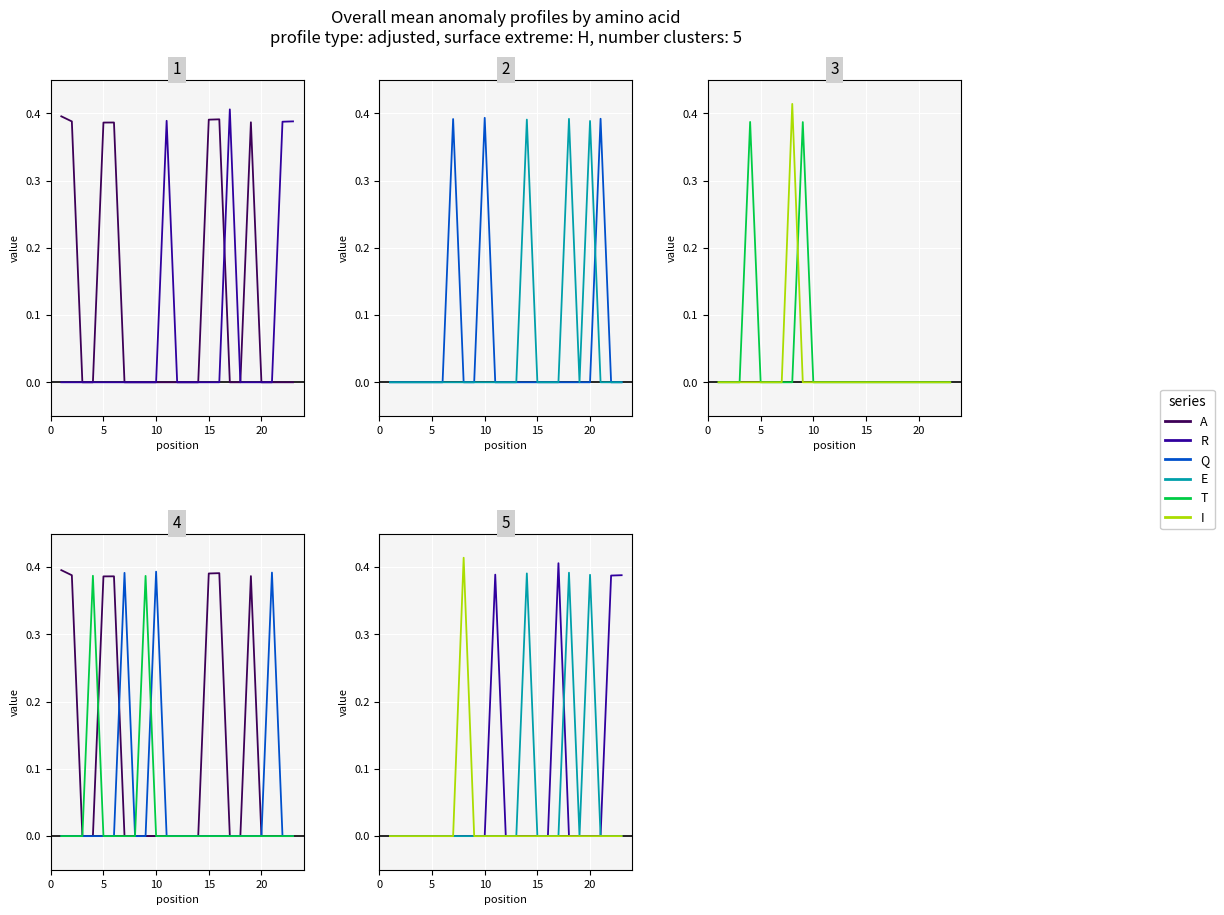

Rank the series by their maximum value, from highest to lowest.

I, R, A, Q, E, T